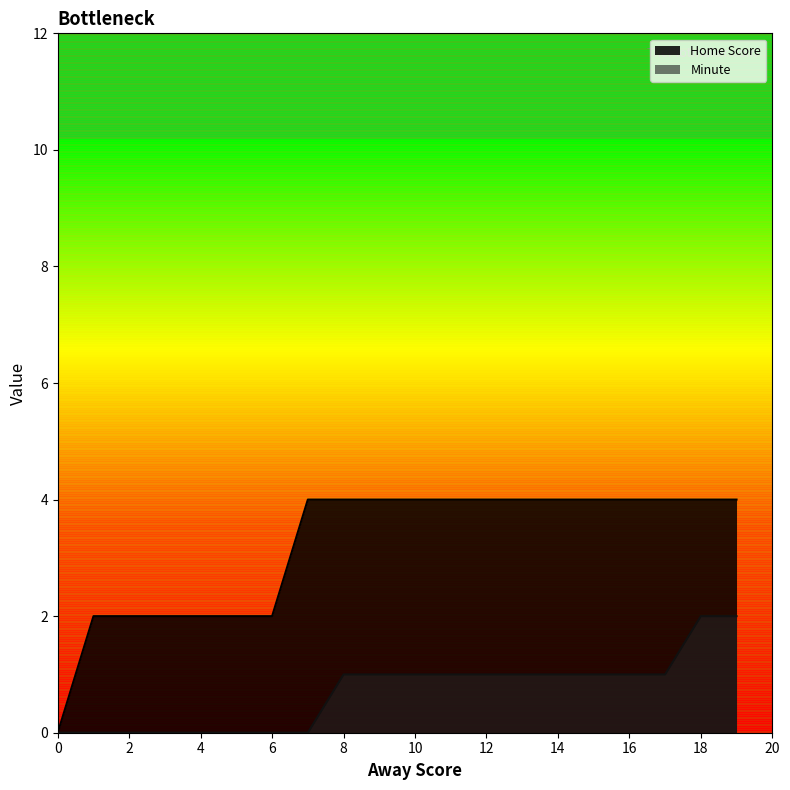

Count the Minute values in the range 0 to 1.

18